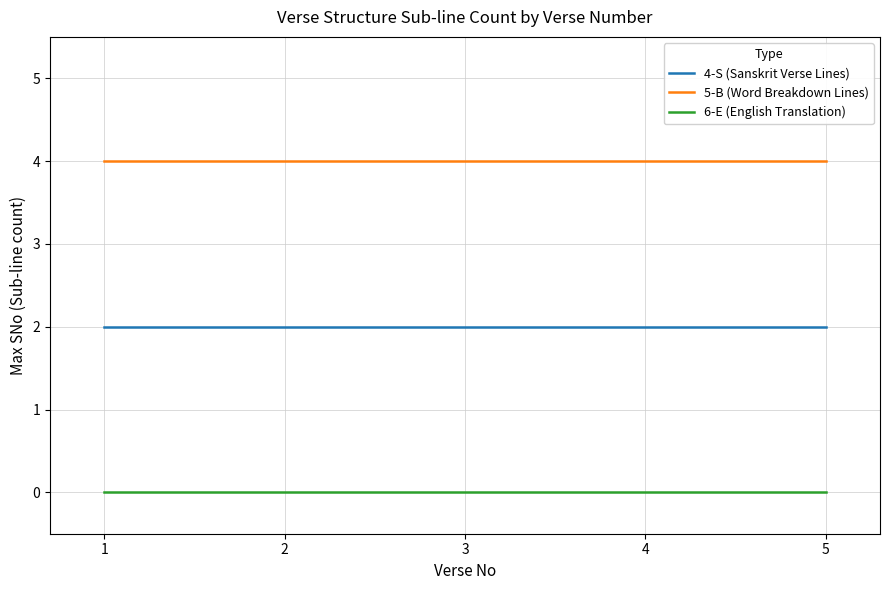

True or false: 5-B (Word Breakdown Lines) and 4-S (Sanskrit Verse Lines) intersect in this chart.

False